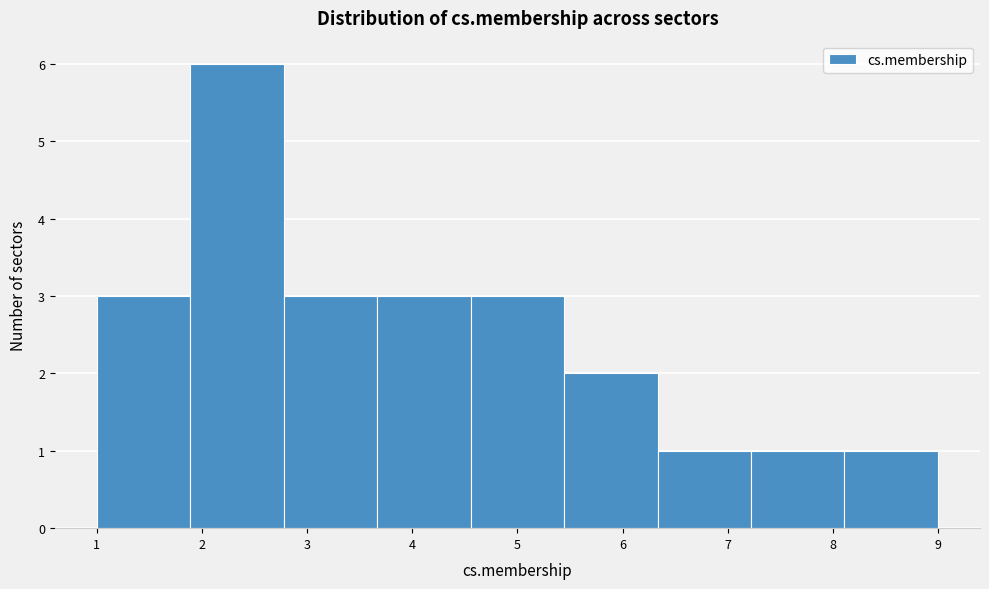

Reading left to right, list every bar in this chart as the range it spans on the x-axis followed by its height. Neither the bar edges nor the heights are printed on the chart, so give them approximately, as read against the axes.

1.0 to 1.9: 3
1.9 to 2.8: 6
2.8 to 3.7: 3
3.7 to 4.6: 3
4.6 to 5.4: 3
5.4 to 6.3: 2
6.3 to 7.2: 1
7.2 to 8.1: 1
8.1 to 9.0: 1